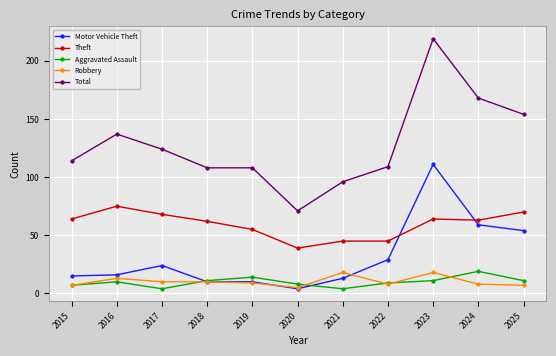

What is the value of the Motor Vehicle Theft point at the 2nd from the left?

16